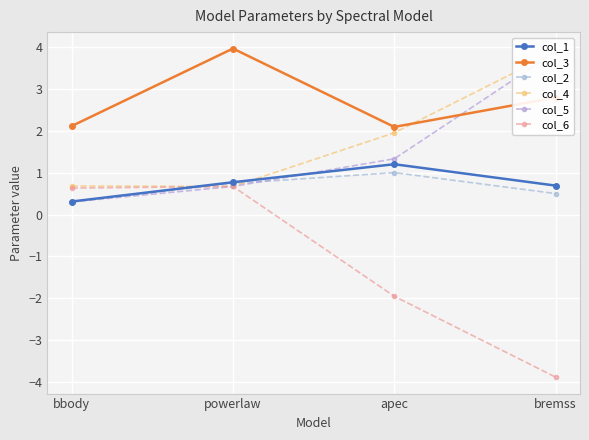

Is the value of col_3 at bremss greater than the value of col_2 at powerlaw?

Yes